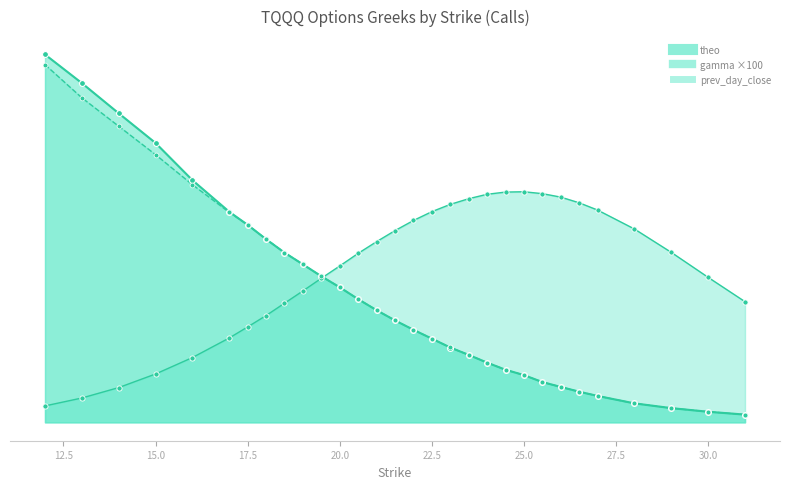

Which series has the largest total across all categories?

gamma